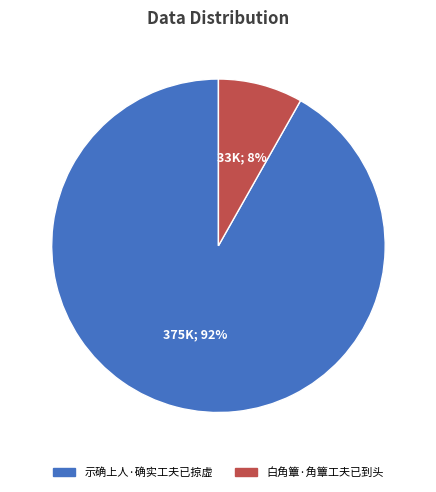

How many slices are in this pie chart?

2